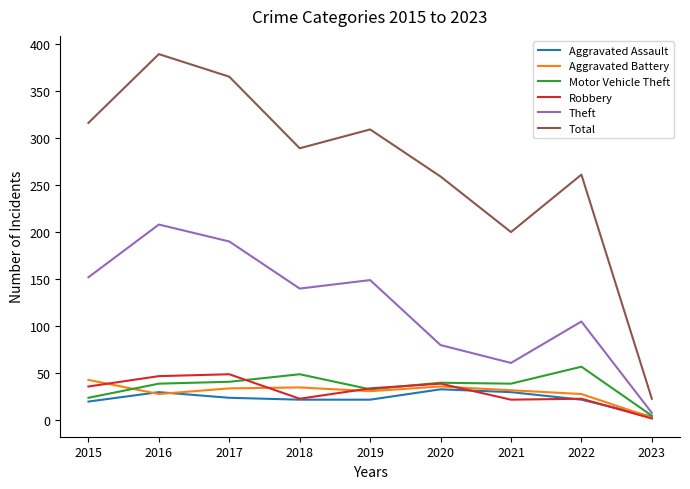

What is the difference between the Theft values at 2019 and 2022?

44